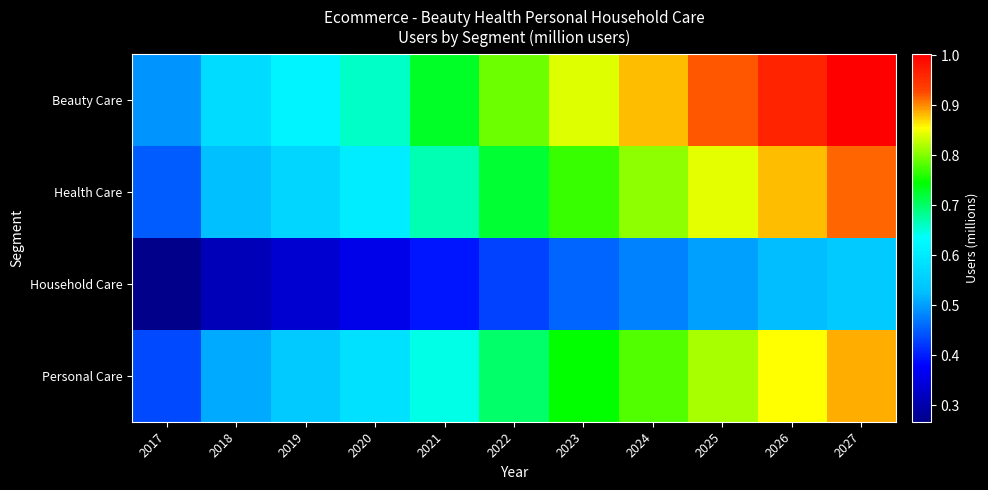

Which series has the largest total across all categories?

Beauty Care